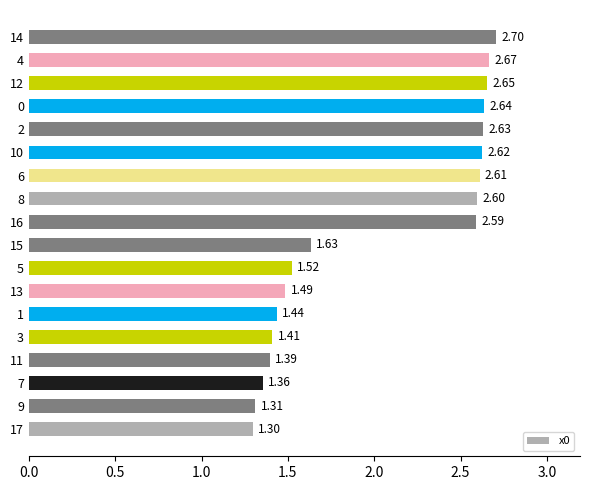

Between 1 and 12, which is larger?

12